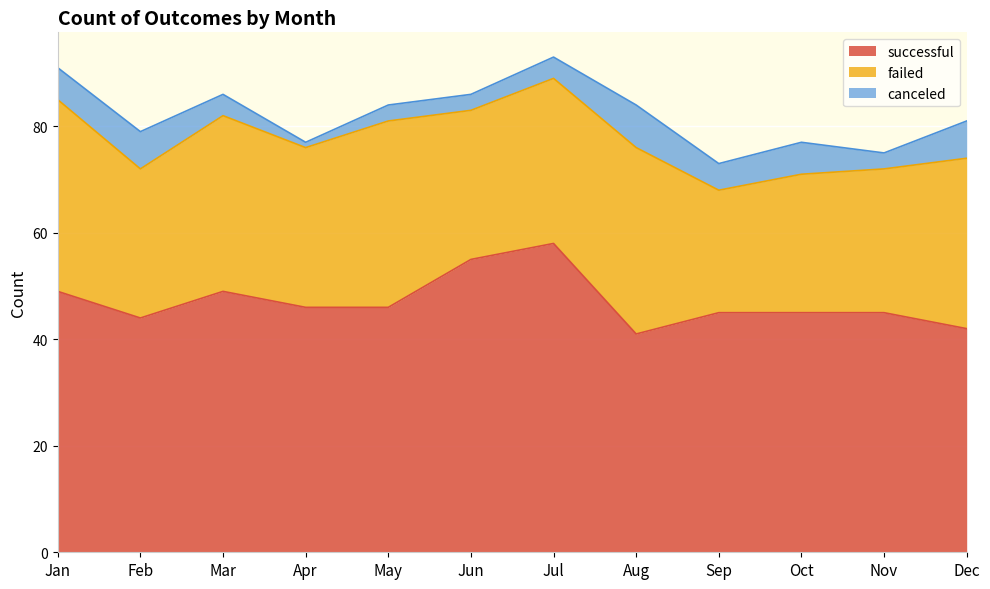

True or false: canceled and failed cross at least once.

False